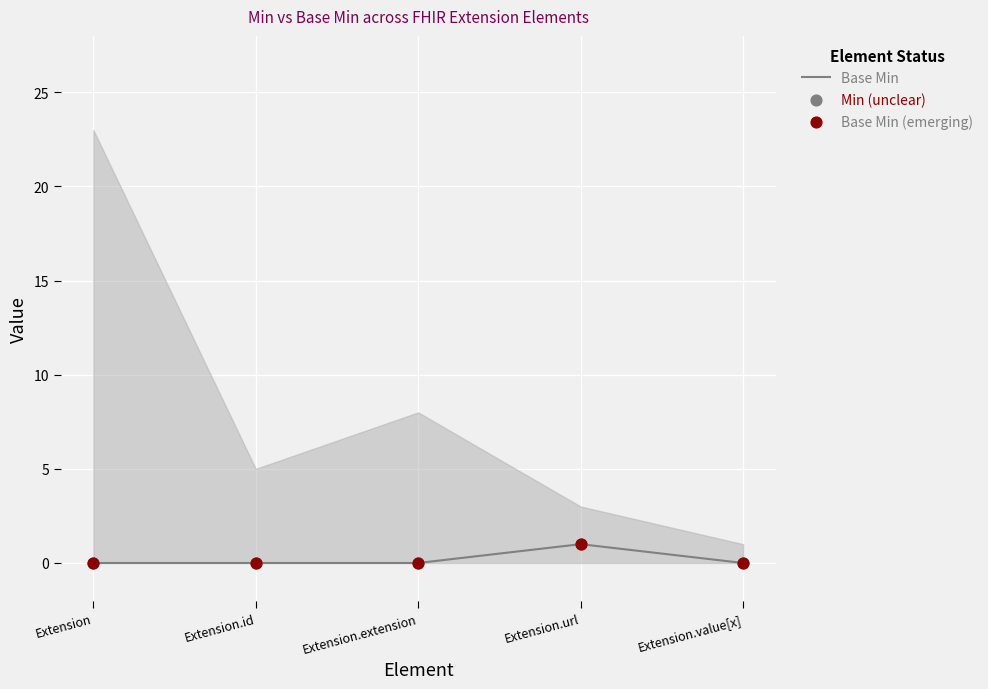

Which series contains the lowest Y value?

Base Min